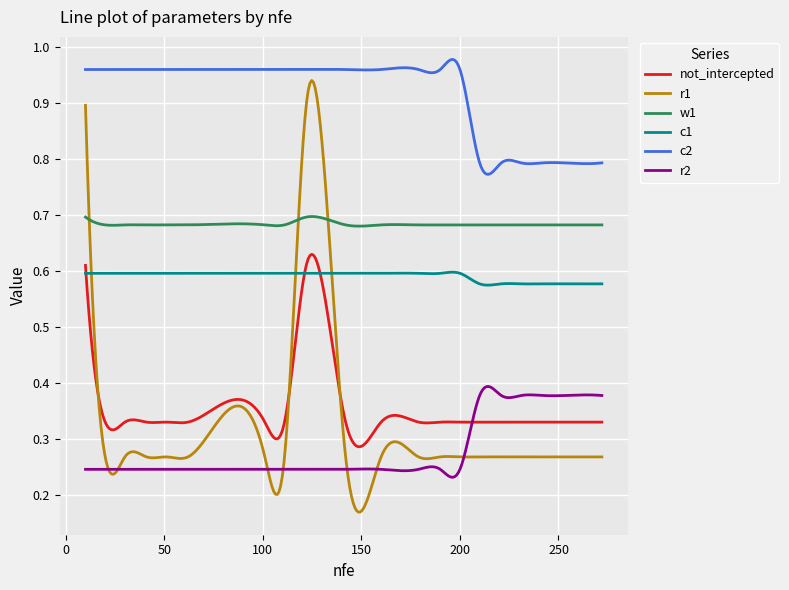

True or false: c2 and c1 intersect in this chart.

False